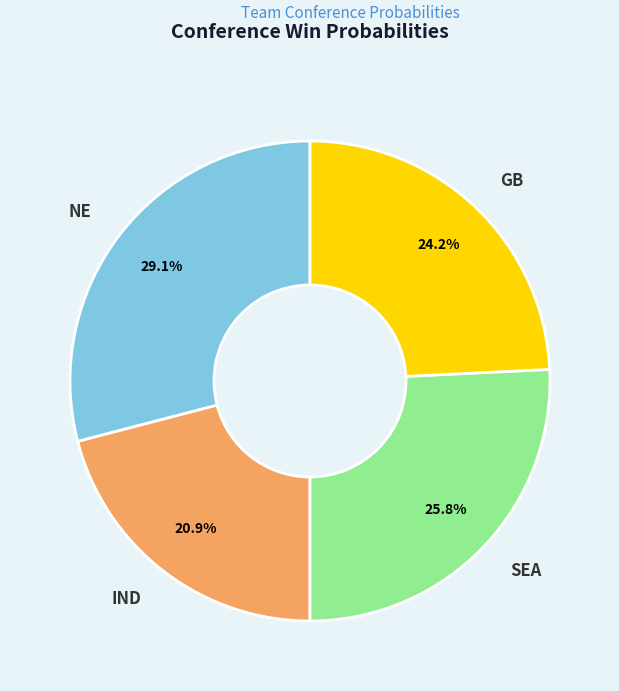

To the nearest percent, what percentage of the pie is NE?

29%